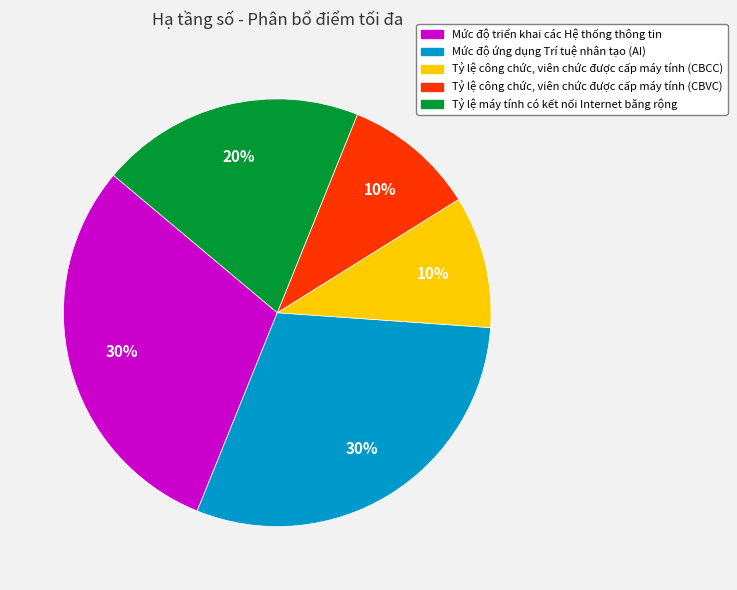

The Tỷ lệ công chức, viên chức được cấp máy tính (CBVC) slice represents 10% of the pie. True or false?

True